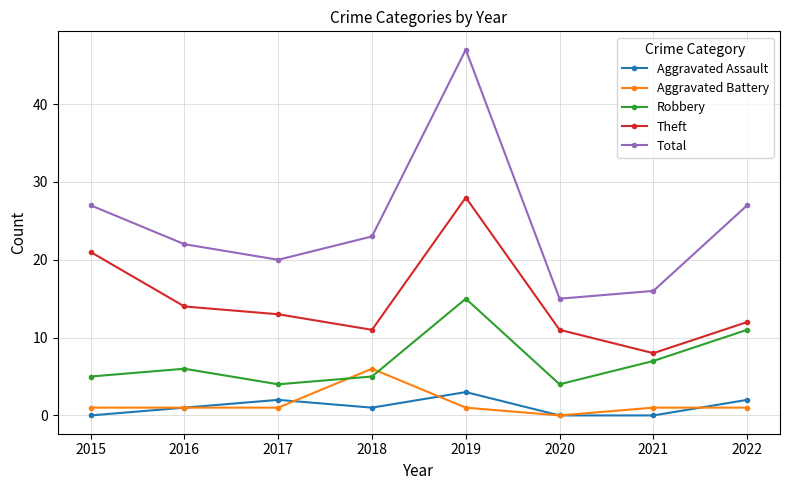

What is the sum of all Aggravated Battery values?

12